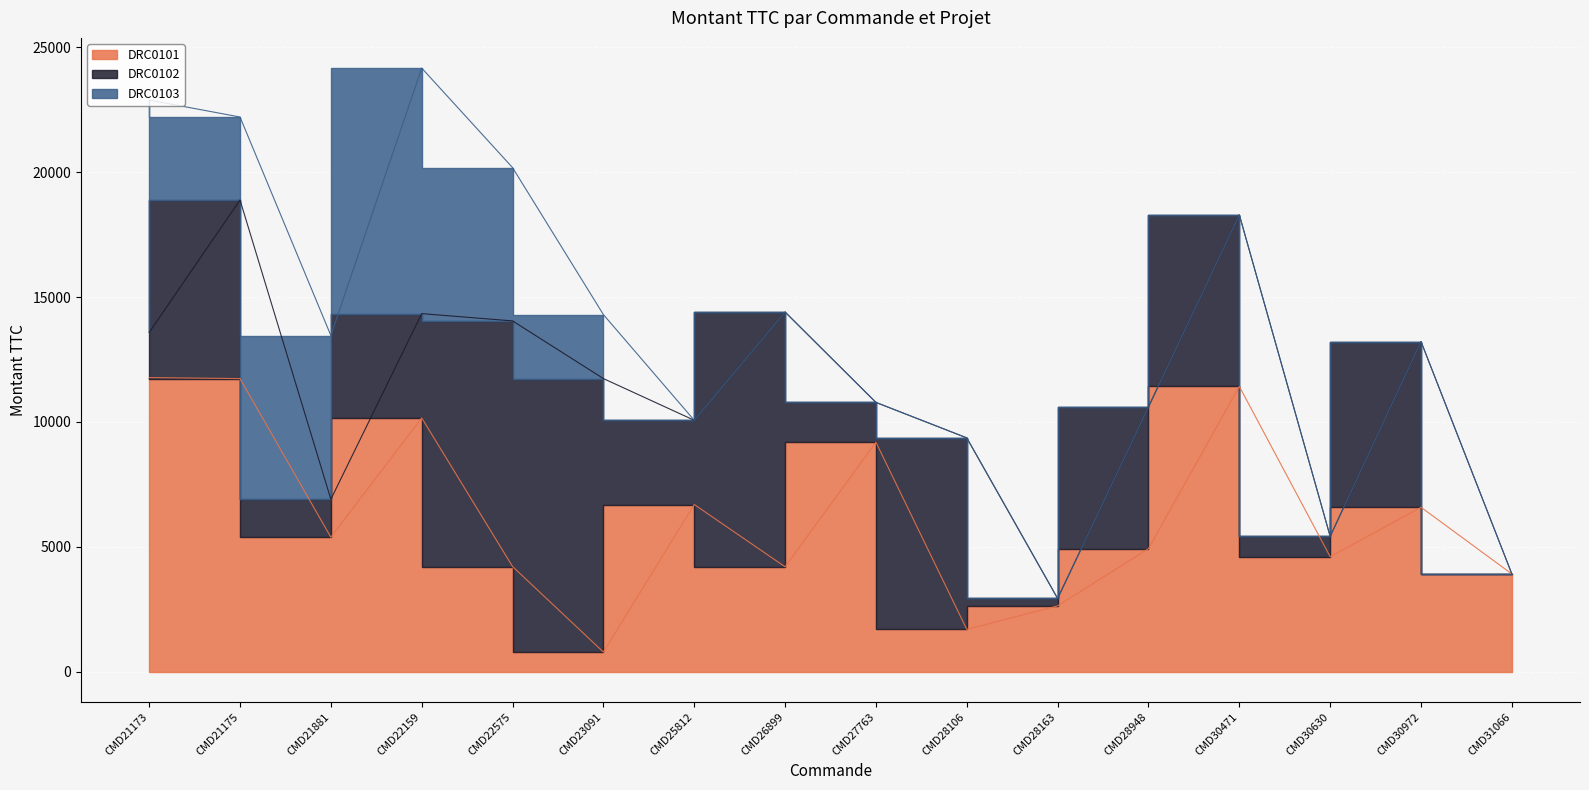

What is the difference between the maximum and minimum values in the DRC0103 series?

9831.4